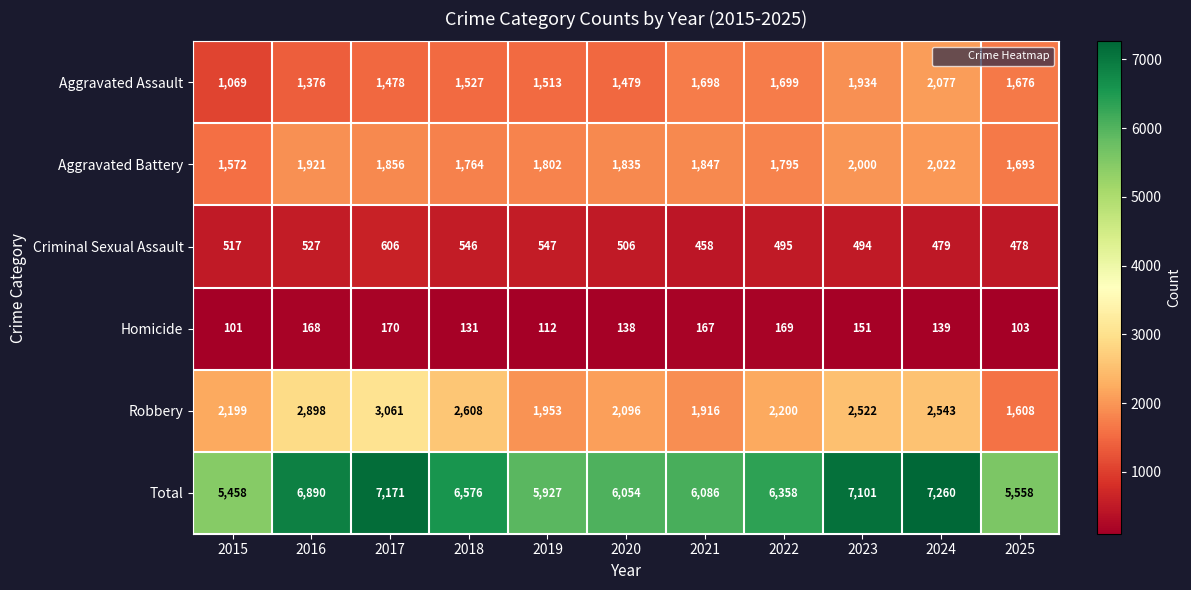

How many distinct data groups are displayed?

6